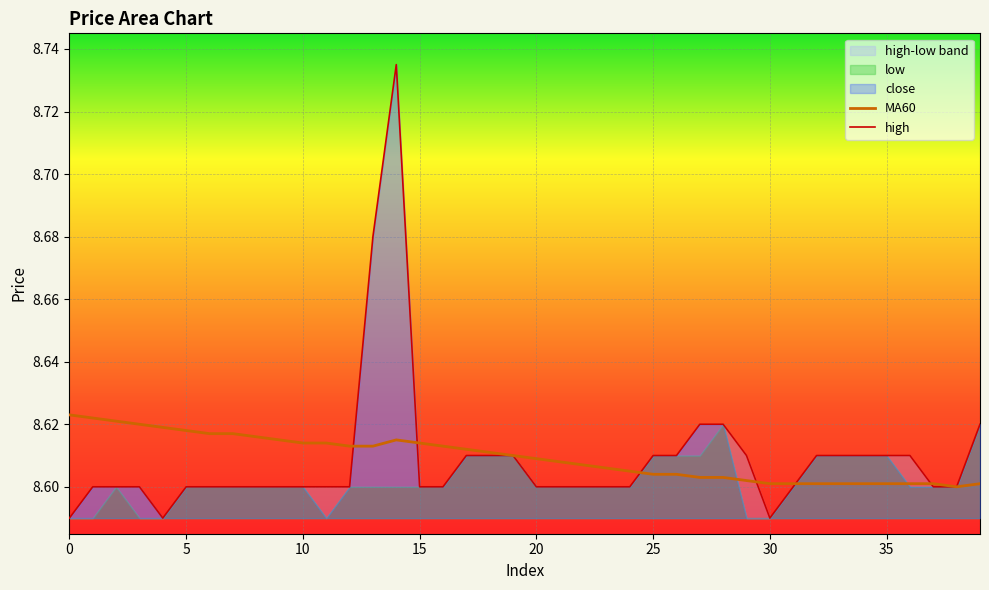

True or false: MA60 has a value of 12.6 at 10.

False